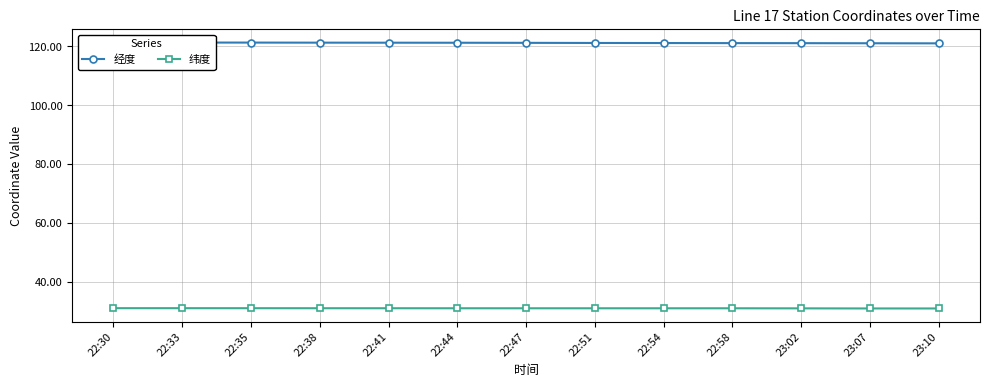

Does the chart have visible grid lines?

Yes